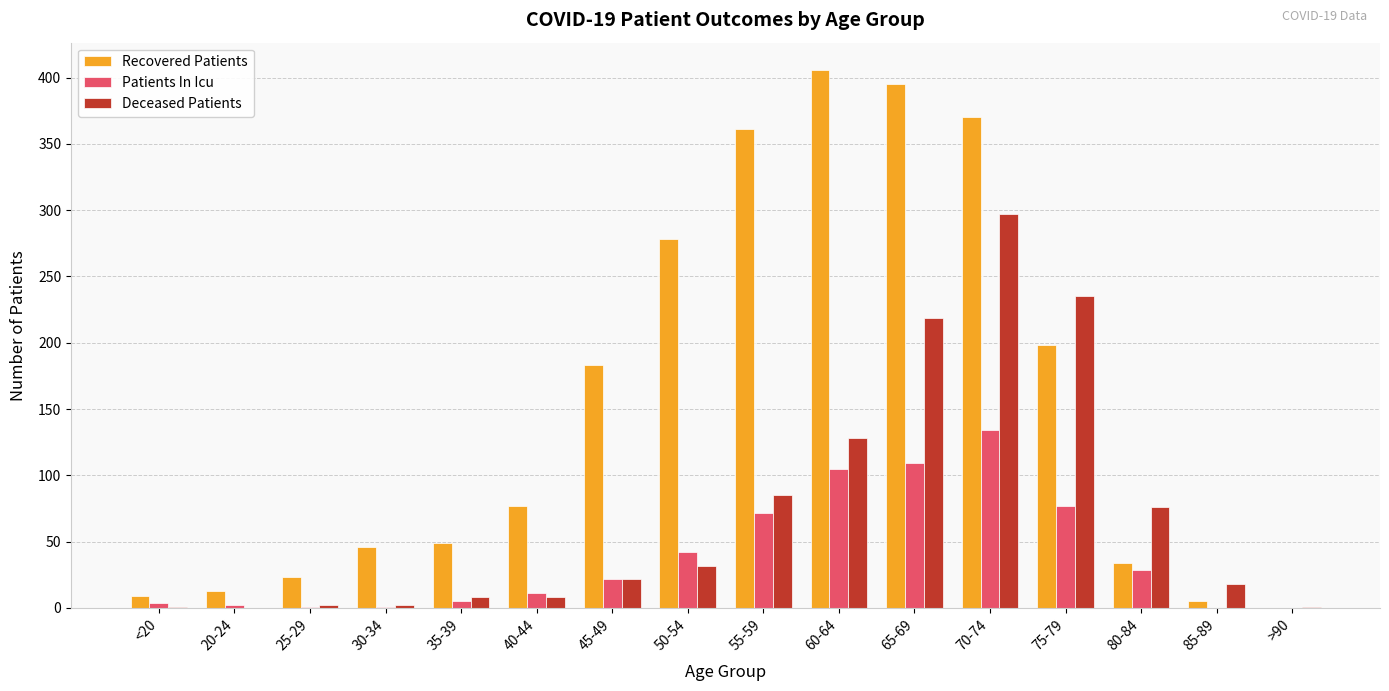

Does the chart contain stacked bars?

No